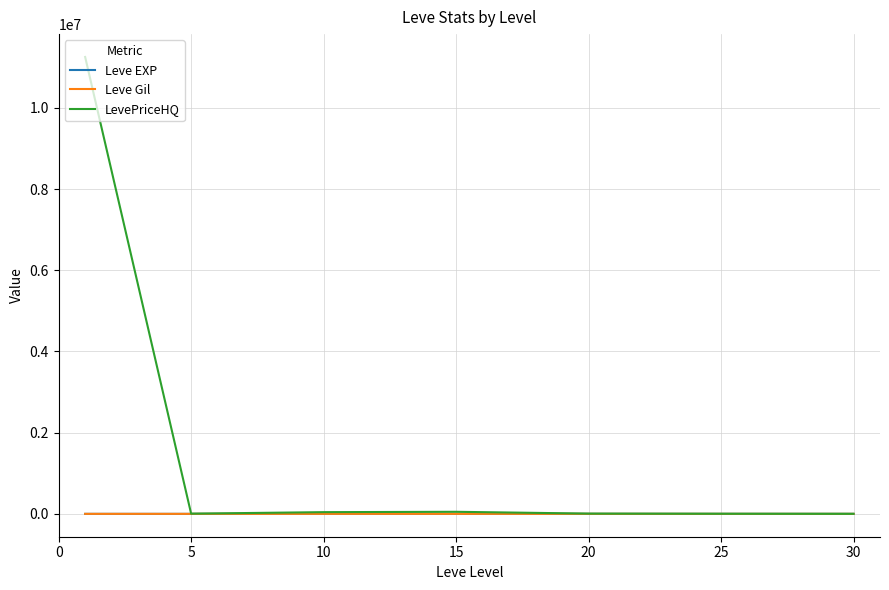

How many lines are shown in the chart?

3